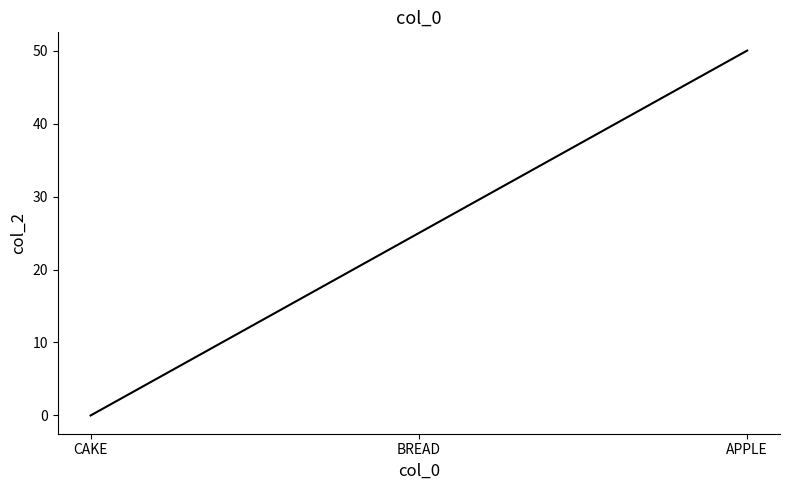

What position from the right is CAKE?

3